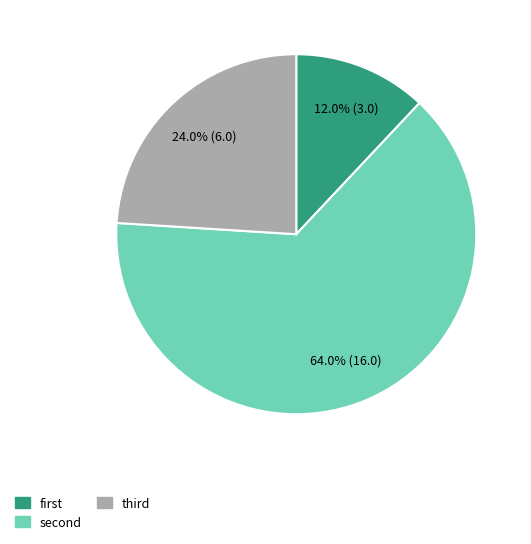

How many segments does this pie chart have?

3